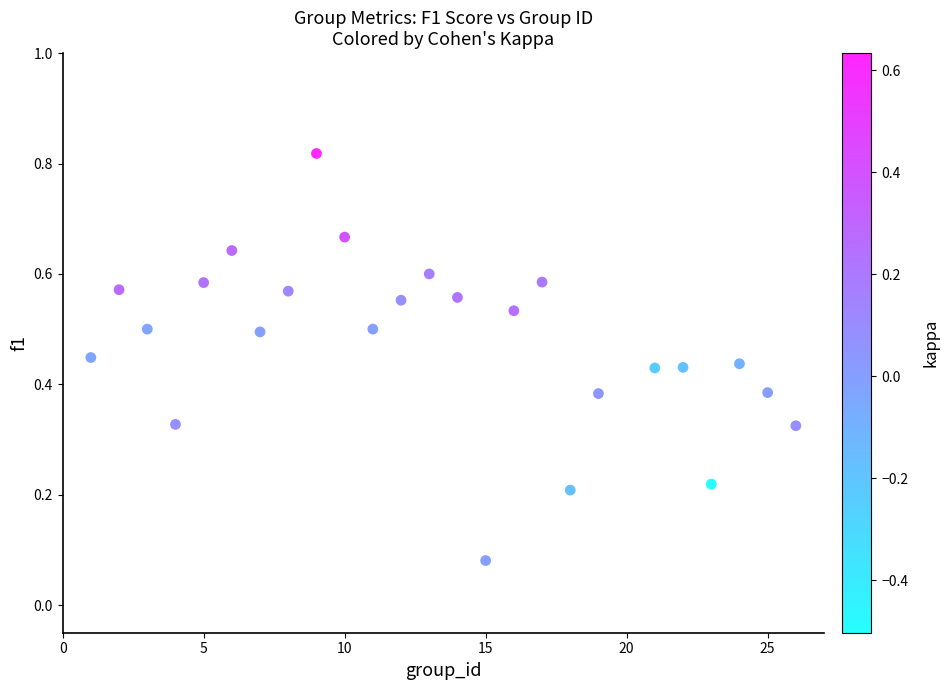

What is the range of X values (max minus min)?

25.0